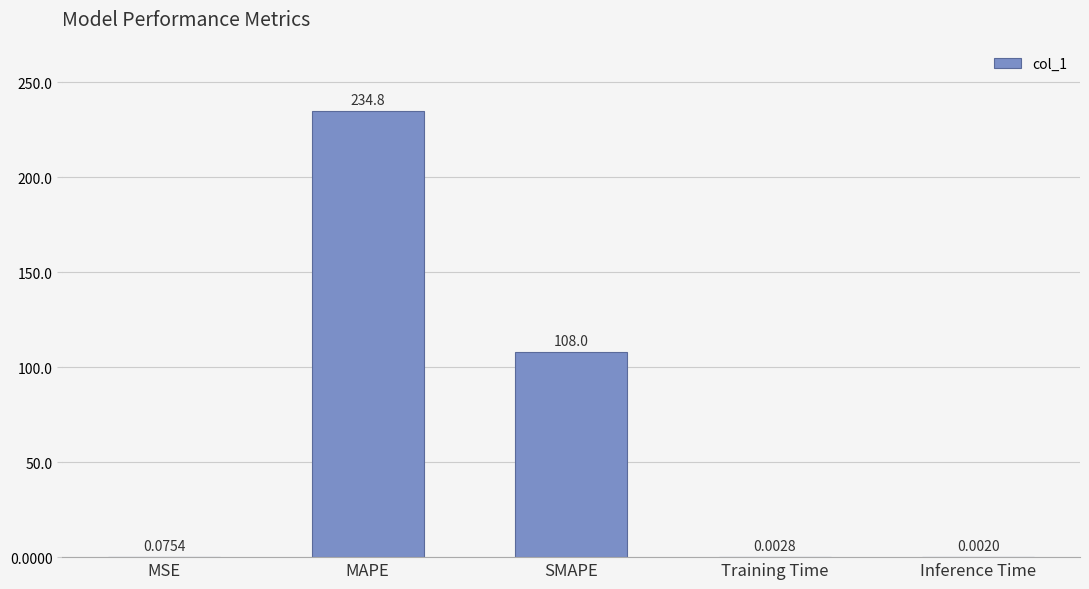

Which category has the highest value across all series?

MAPE